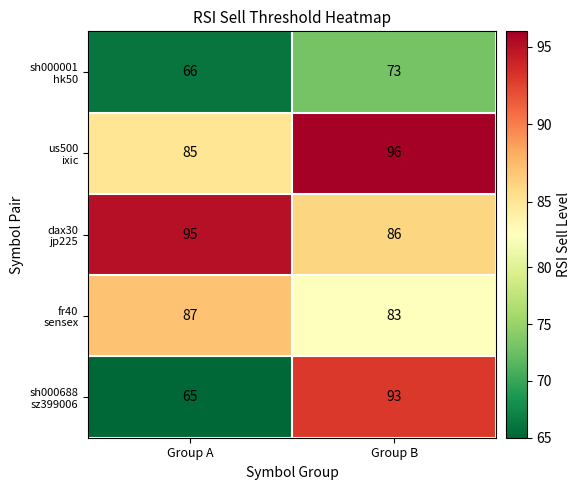

What is the difference between the highest and lowest values at Group A?

30